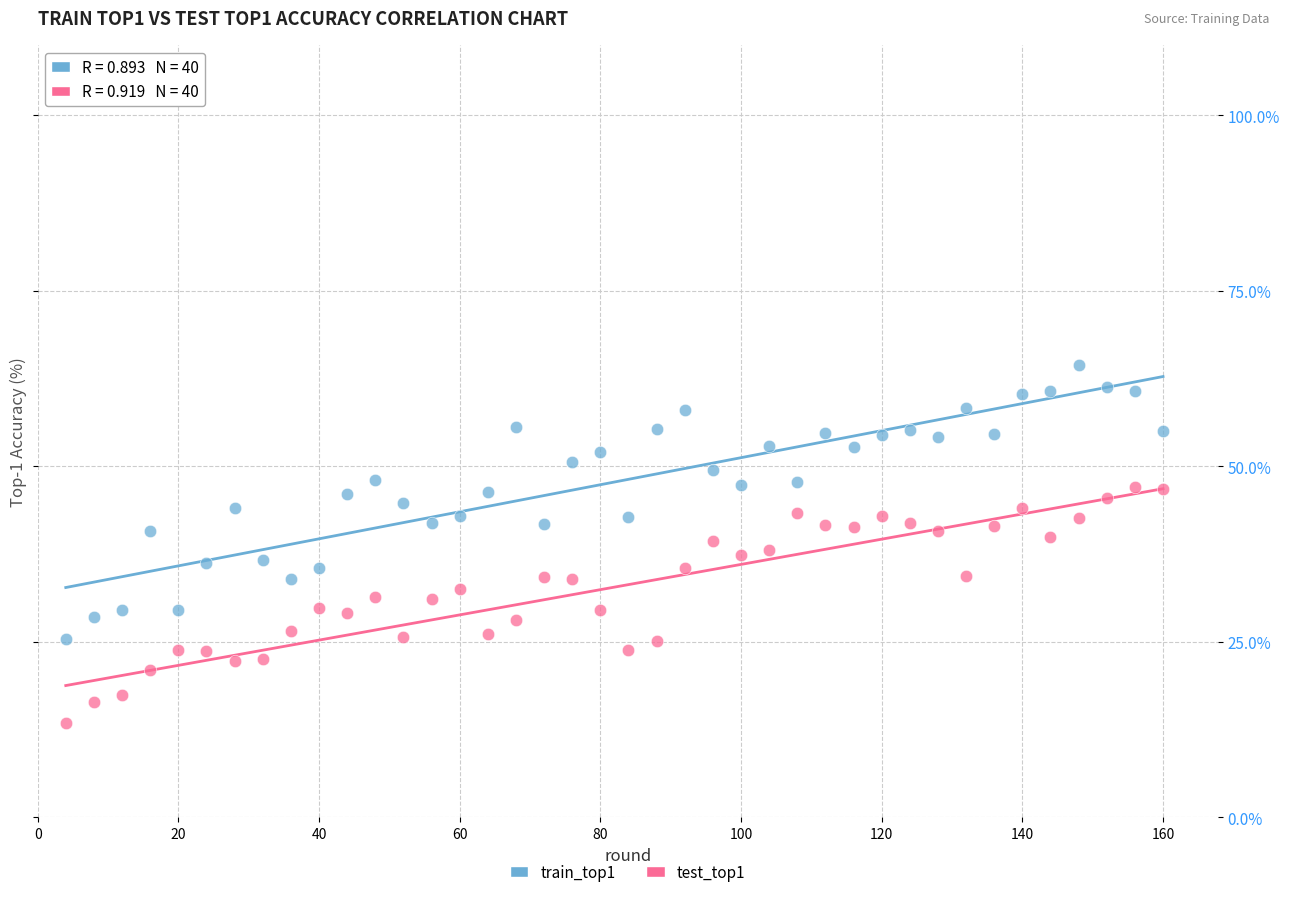

Which series has the largest Y range (max minus min)?

train_top1